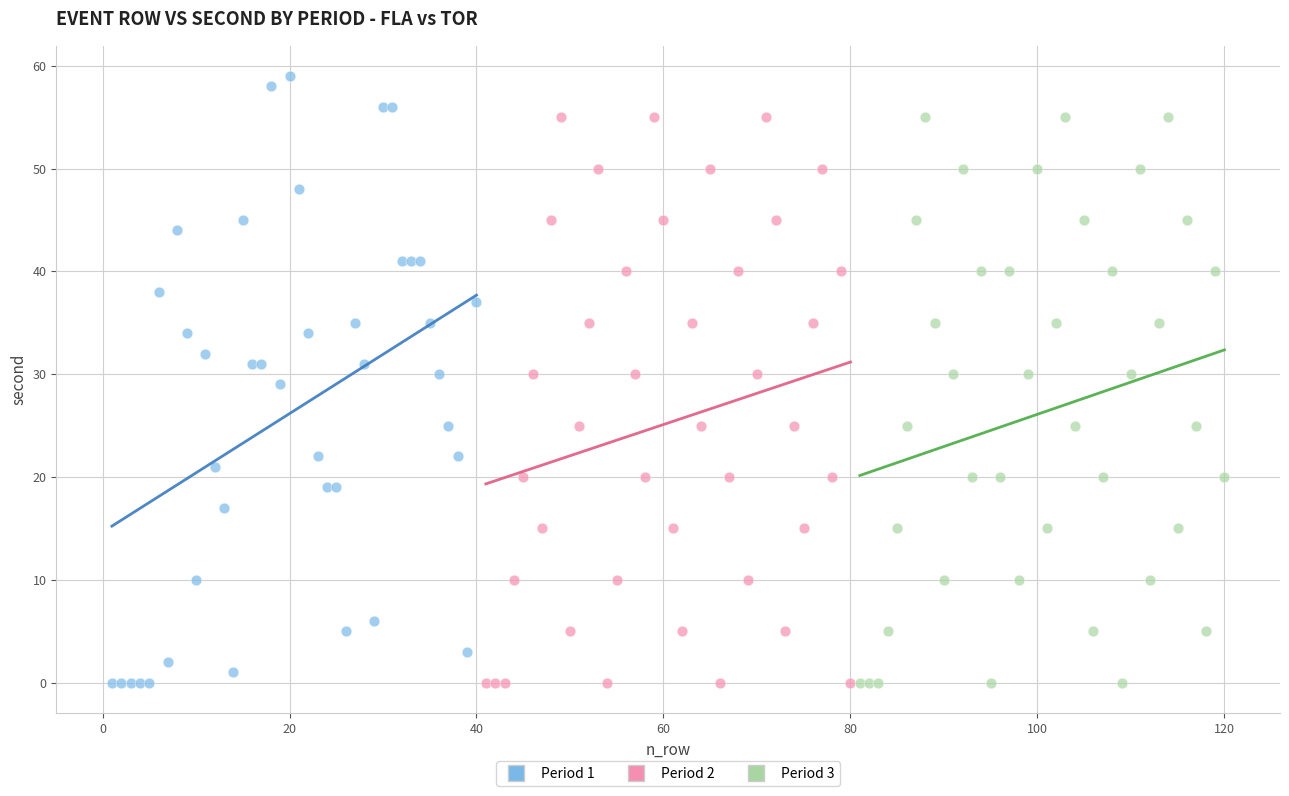

What are all the series names shown in the legend?

Period 1, Period 2, Period 3